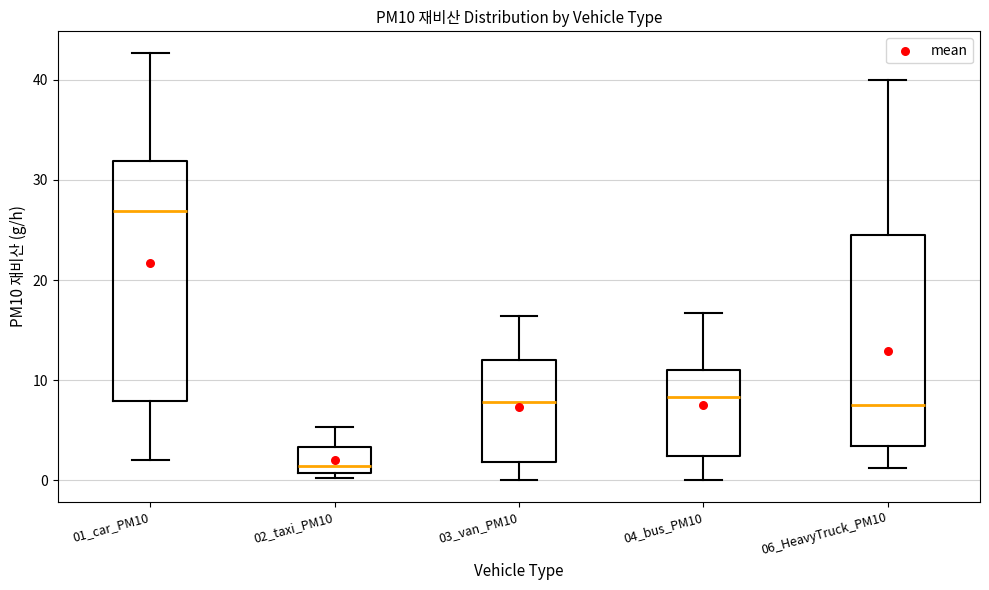

Reading left to right, transcribe this box plot: for each box, give where its median line is, the range the box spans, and where its two whiskers end, as read against the y-axis. The values are not printed on the chart, so give them approximately, as read against the axis.

01_car_PM10: median 27, box 8 to 32, whiskers 2 to 43
02_taxi_PM10: median 1 (just above the box's lower edge), box 1 to 3, whiskers 0 to 5
03_van_PM10: median 8, box 2 to 12, whiskers 0 to 16
04_bus_PM10: median 8, box 2 to 11, whiskers 0 to 17
06_HeavyTruck_PM10: median 8, box 3 to 24, whiskers 1 to 40